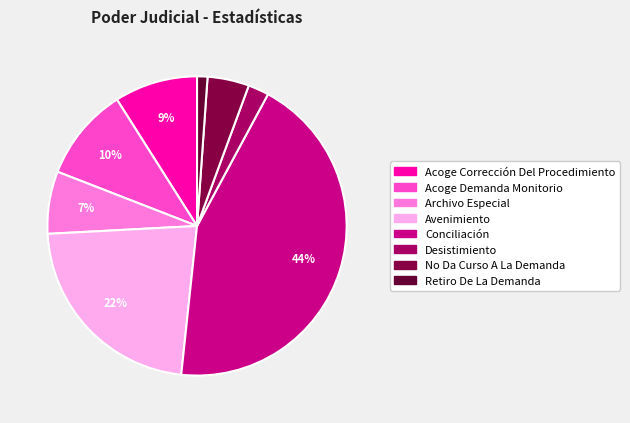

How many slices are in this pie chart?

8